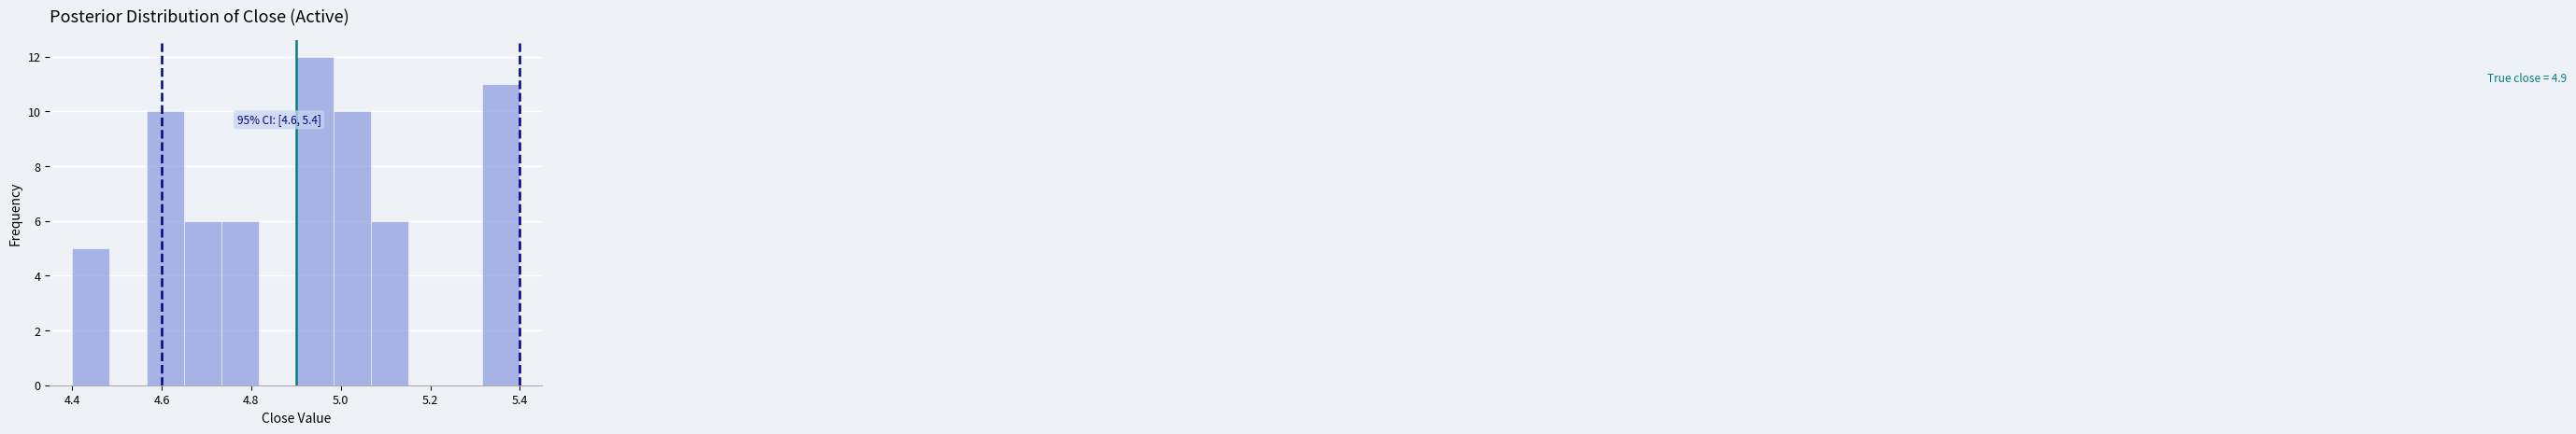

Which range on the x-axis has the tallest bar?

4.90 to 4.98